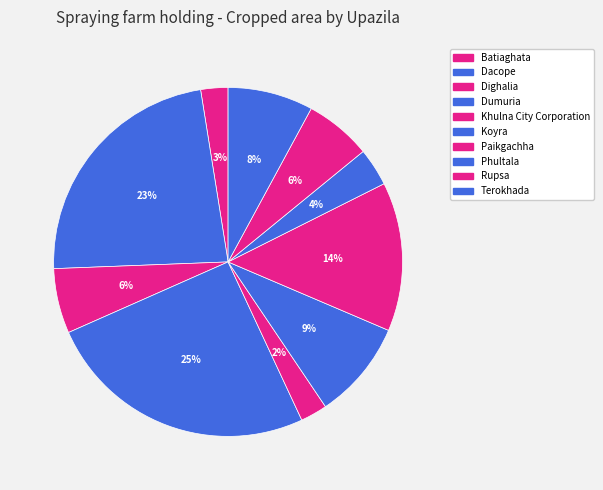

To the nearest percent, what is the difference between the Terokhada and Dacope slice percentages?

15%